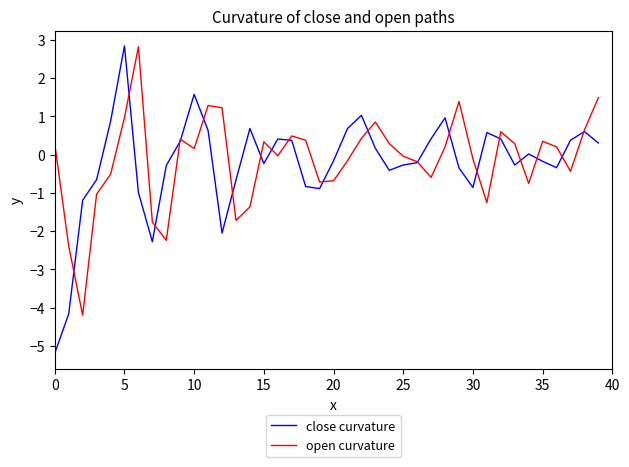

What is the greatest value displayed?

2.8